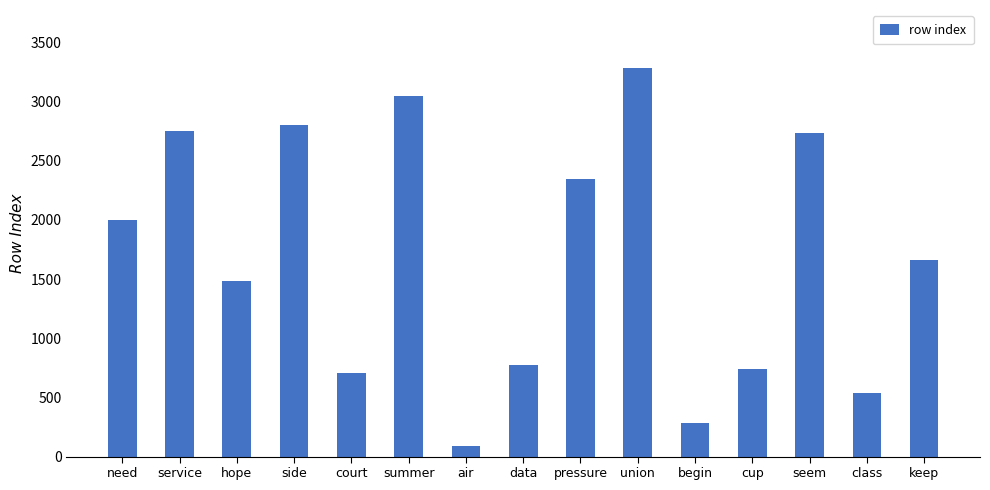

What is the sum of all values?

25242